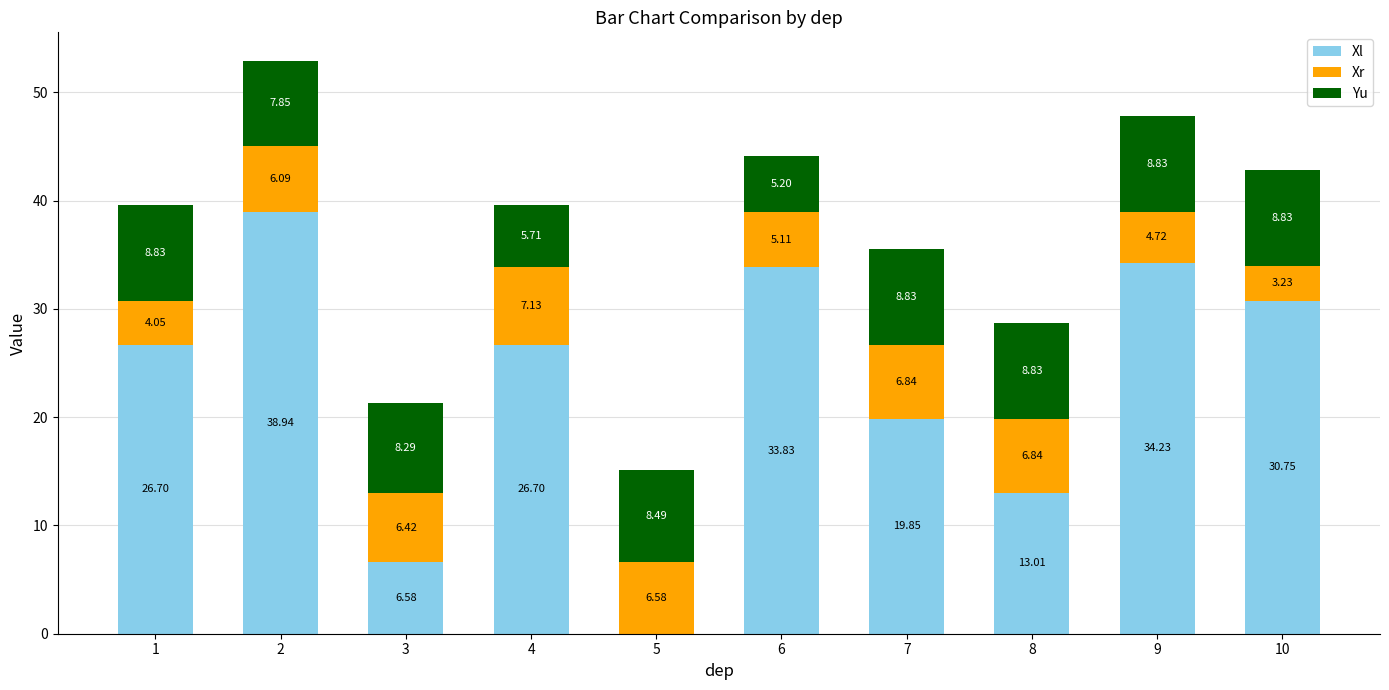

What is the total value across all series at 5?

15.1